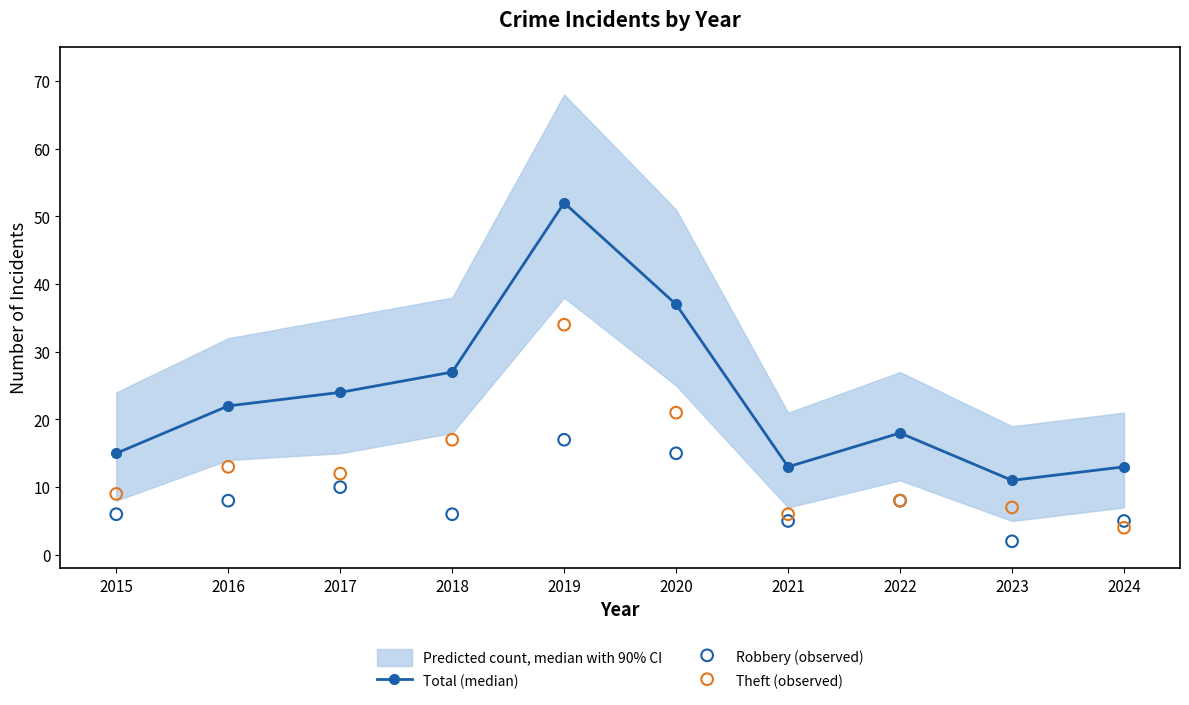

What is the total value across all series at 2016?

43